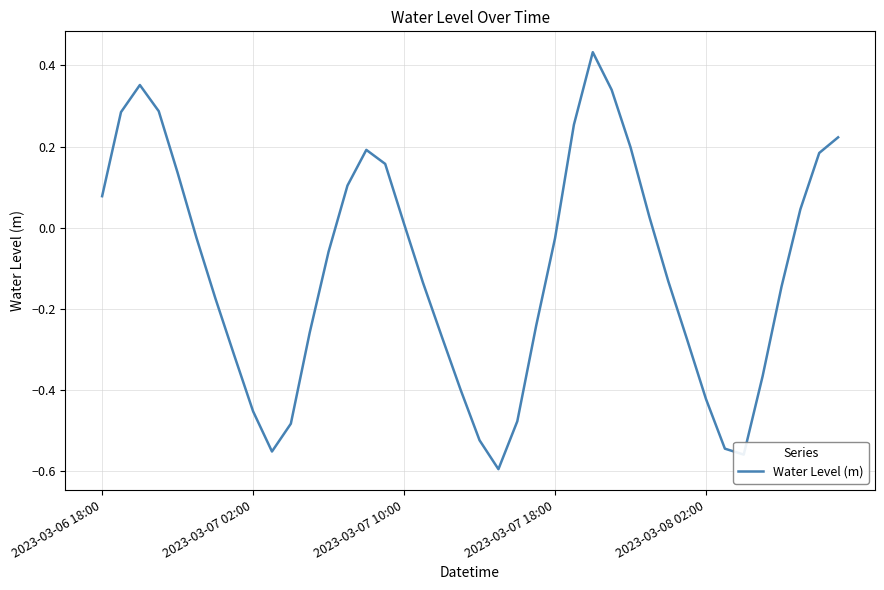

What is the difference between the maximum and minimum values?

1.0